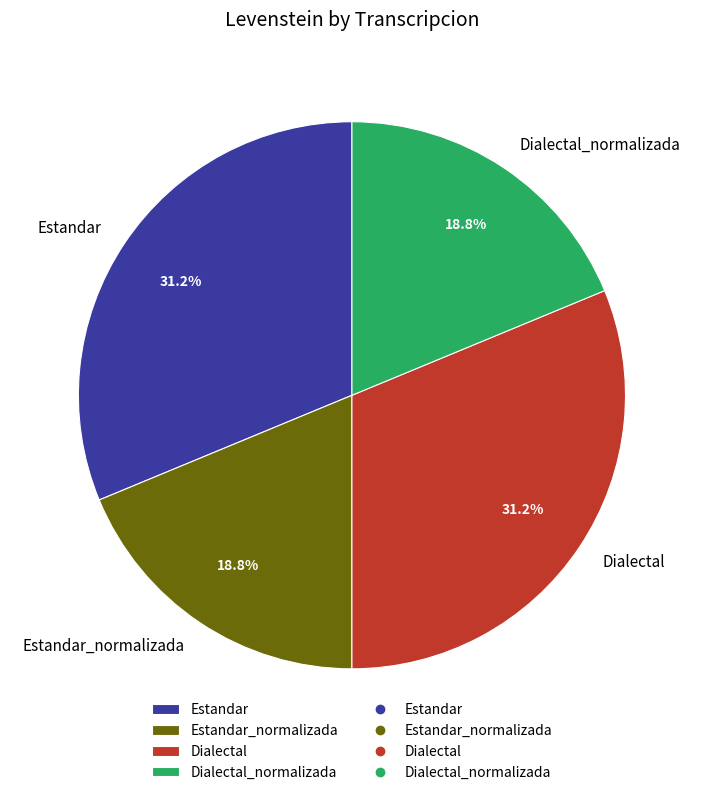

How many slices are in this pie chart?

4